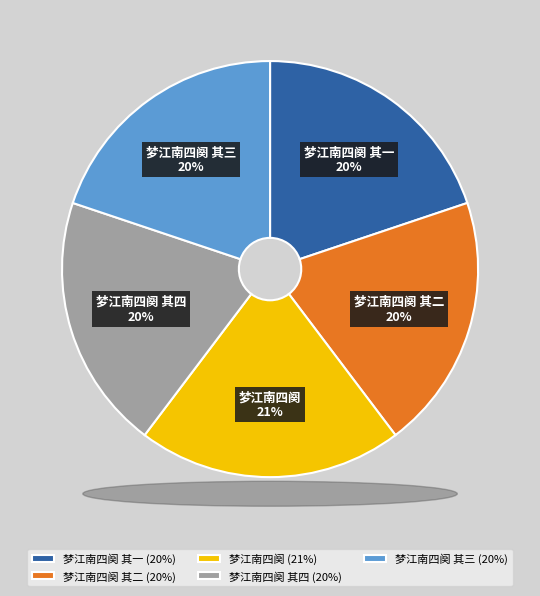

To the nearest percent, what is the difference between the 梦江南四阕 其三 and 梦江南四阕 slice percentages?

1%